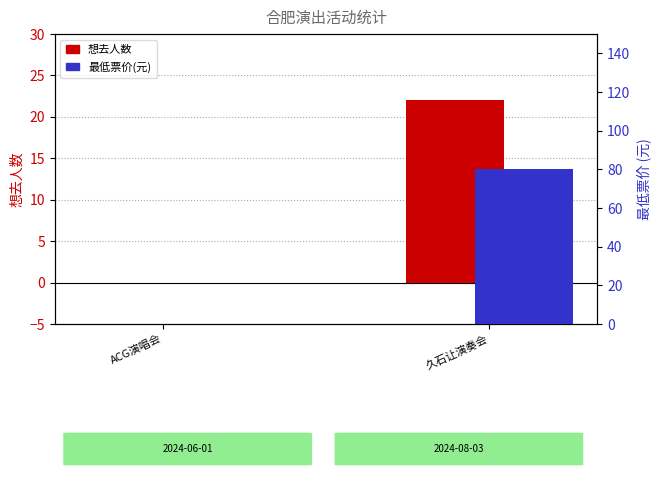

Rank the series by their average value, from highest to lowest.

最低票价(元), 想去人数